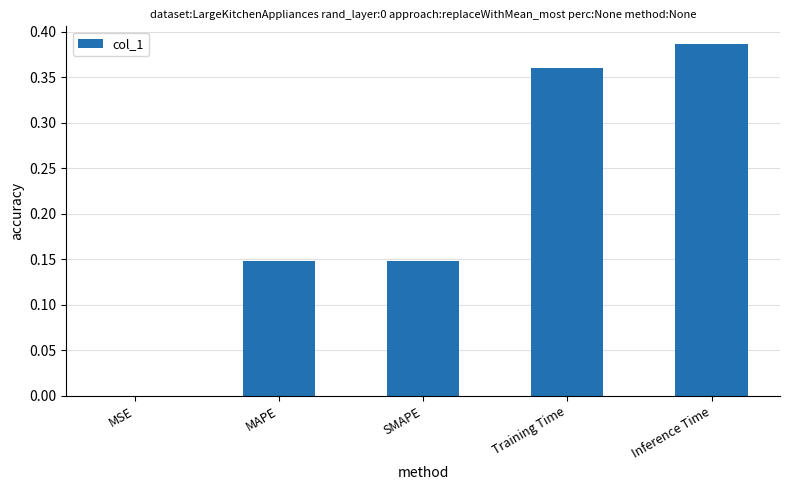

Is it true that the value at SMAPE is 0.2?

False